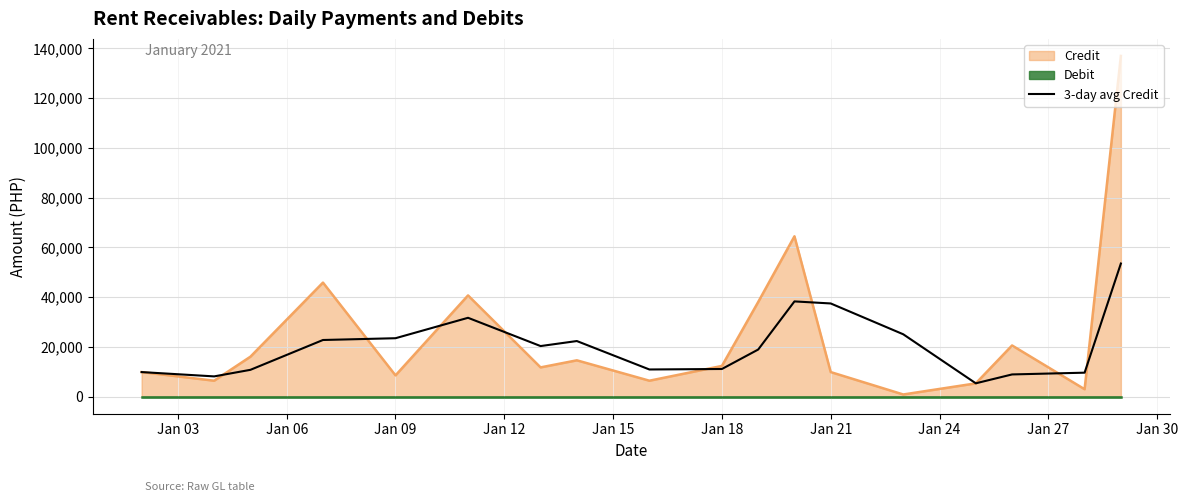

What is the maximum value for Credit?

136935.8